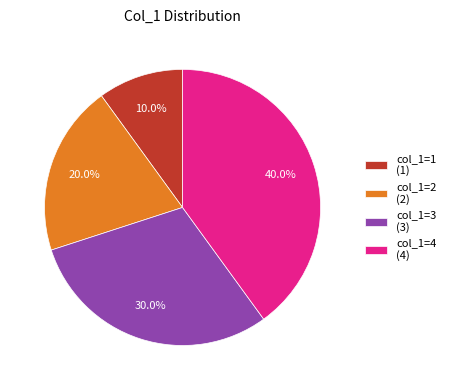

What is the total percentage of col_1=4 (4) and col_1=2 (2)?

60.0%